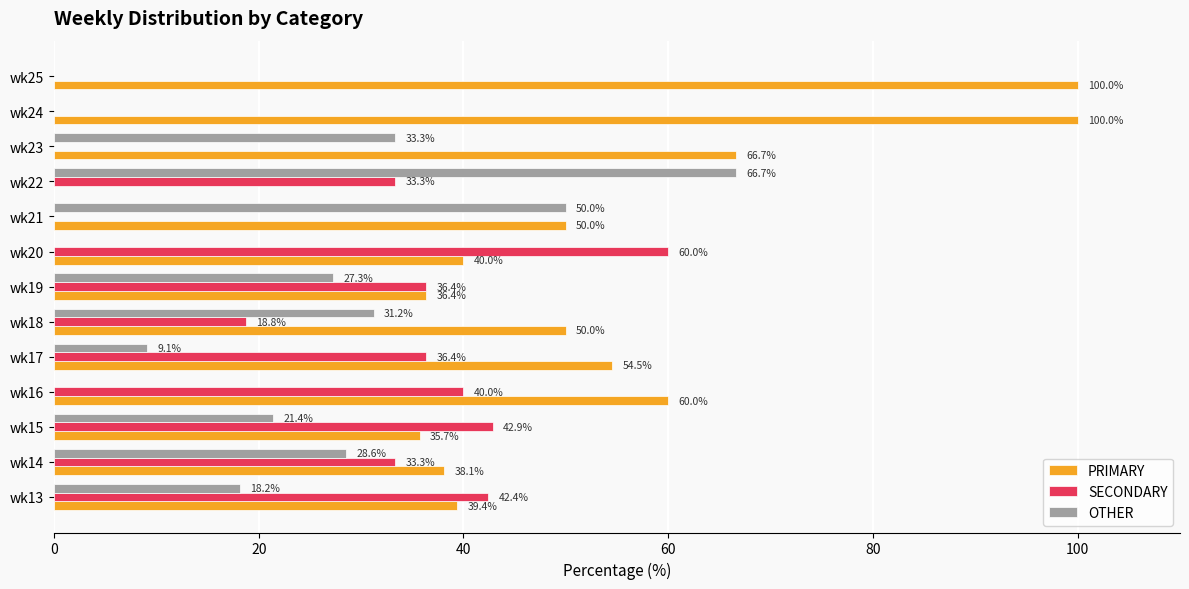

At which label is OTHER closest to 33?

wk23